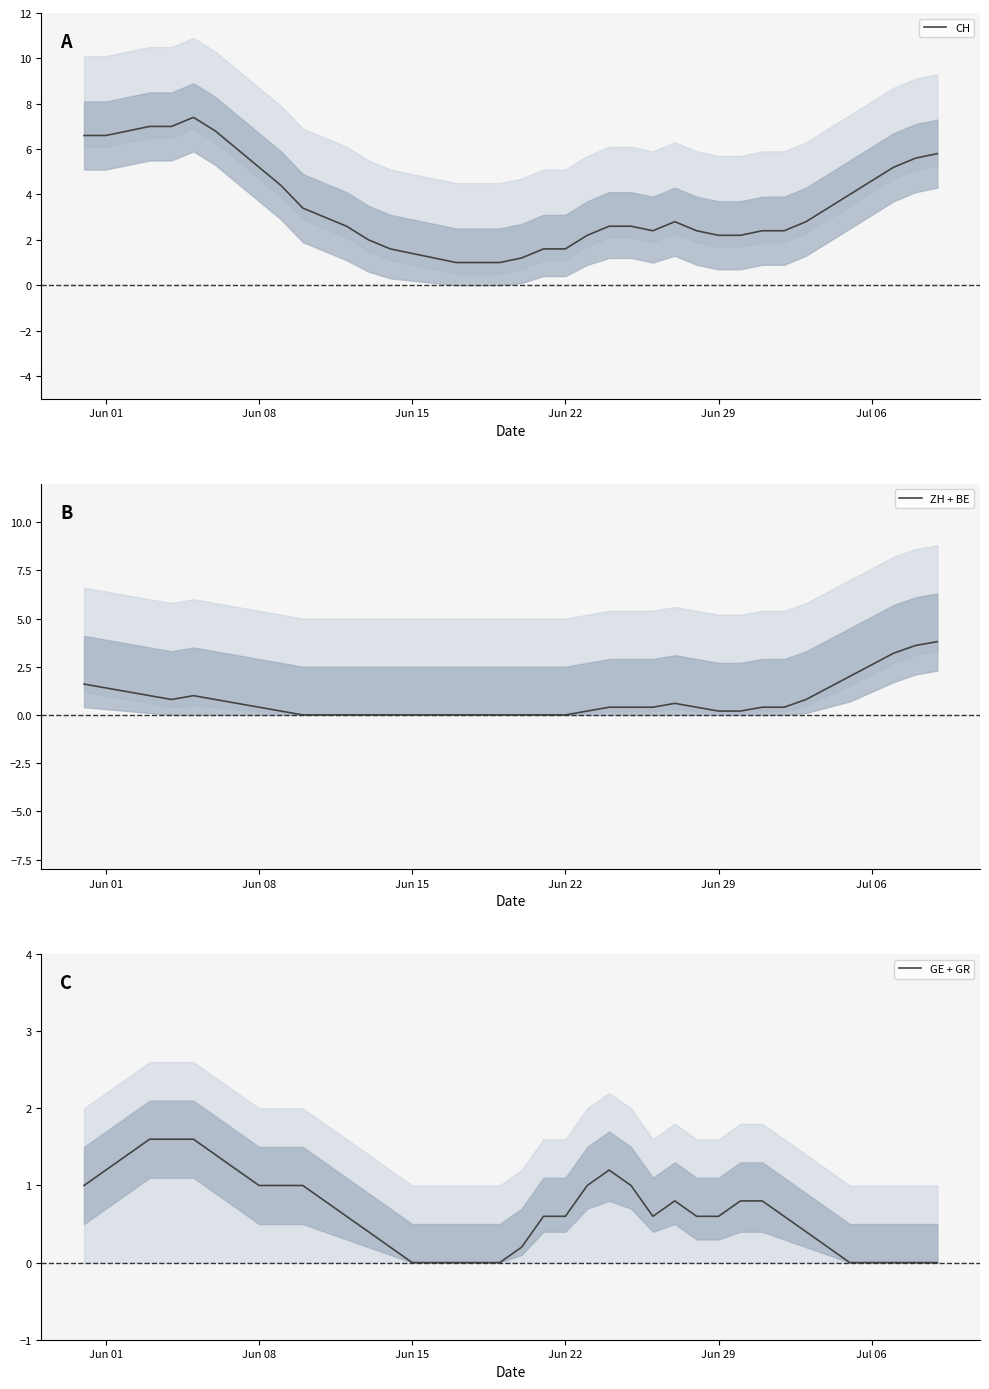

True or false: CH has a value of 2.6 at Jun 22.

False